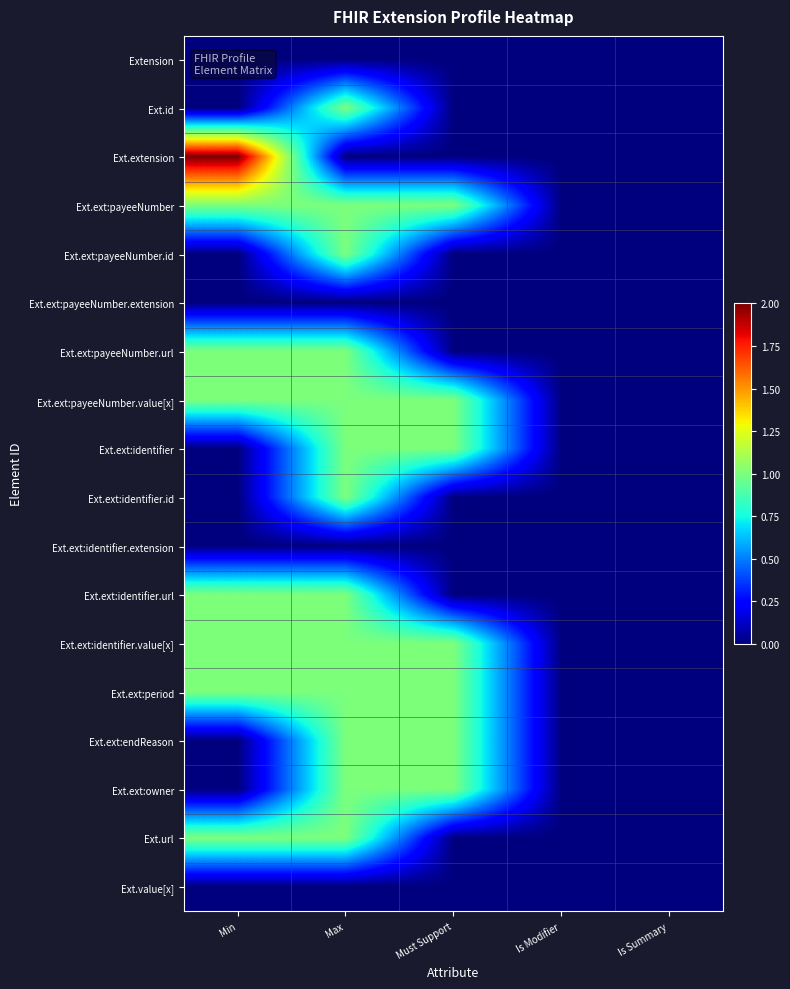

At how many categories does at least one series exceed 1?

1